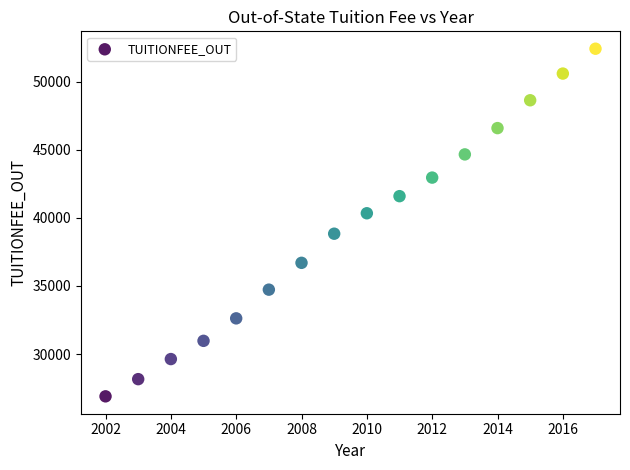

What is the range of X values (max minus min)?

15